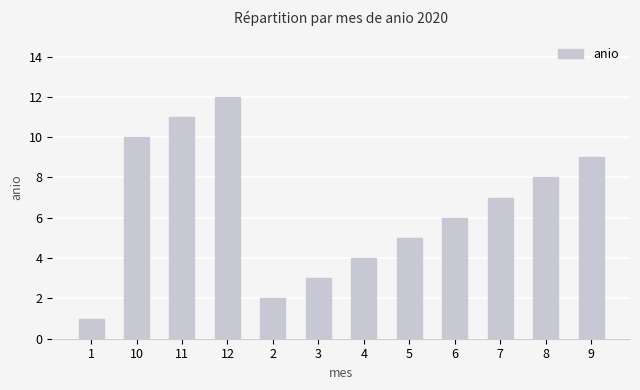

Is it true that the value at 12 is 21?

False